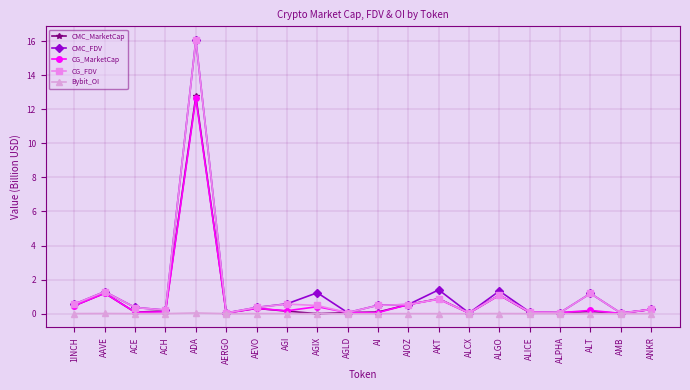

Which series has the largest range (max minus min)?

CMC_FDV